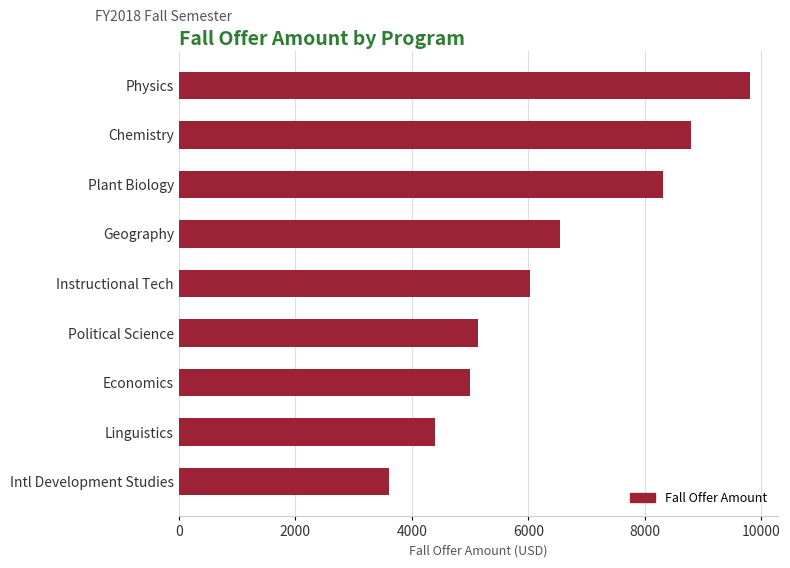

What is the ratio of the value at Political Science to the value at Plant Biology?

0.6